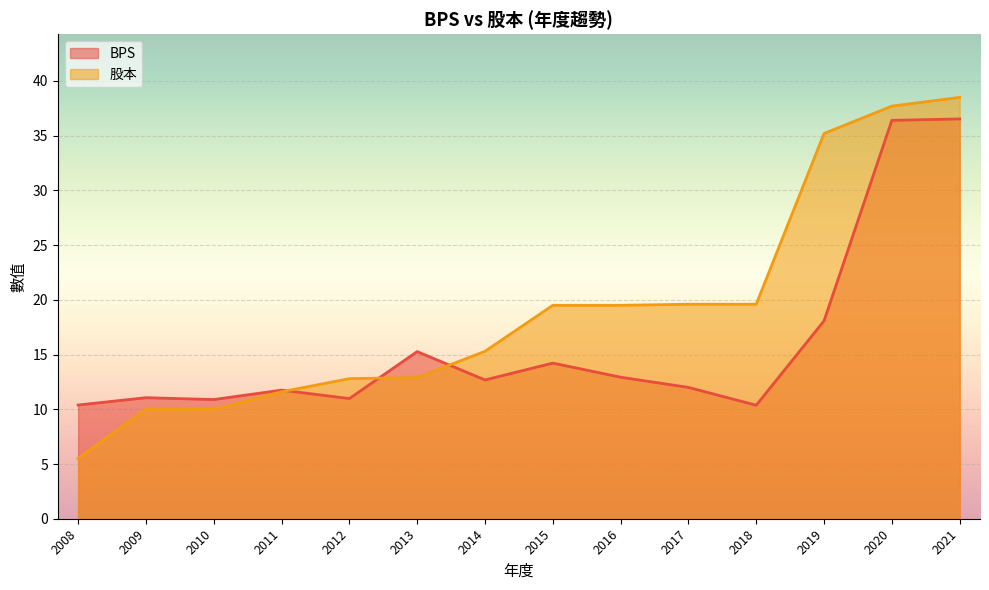

Which series changed the most between 2009 and 2020?

股本